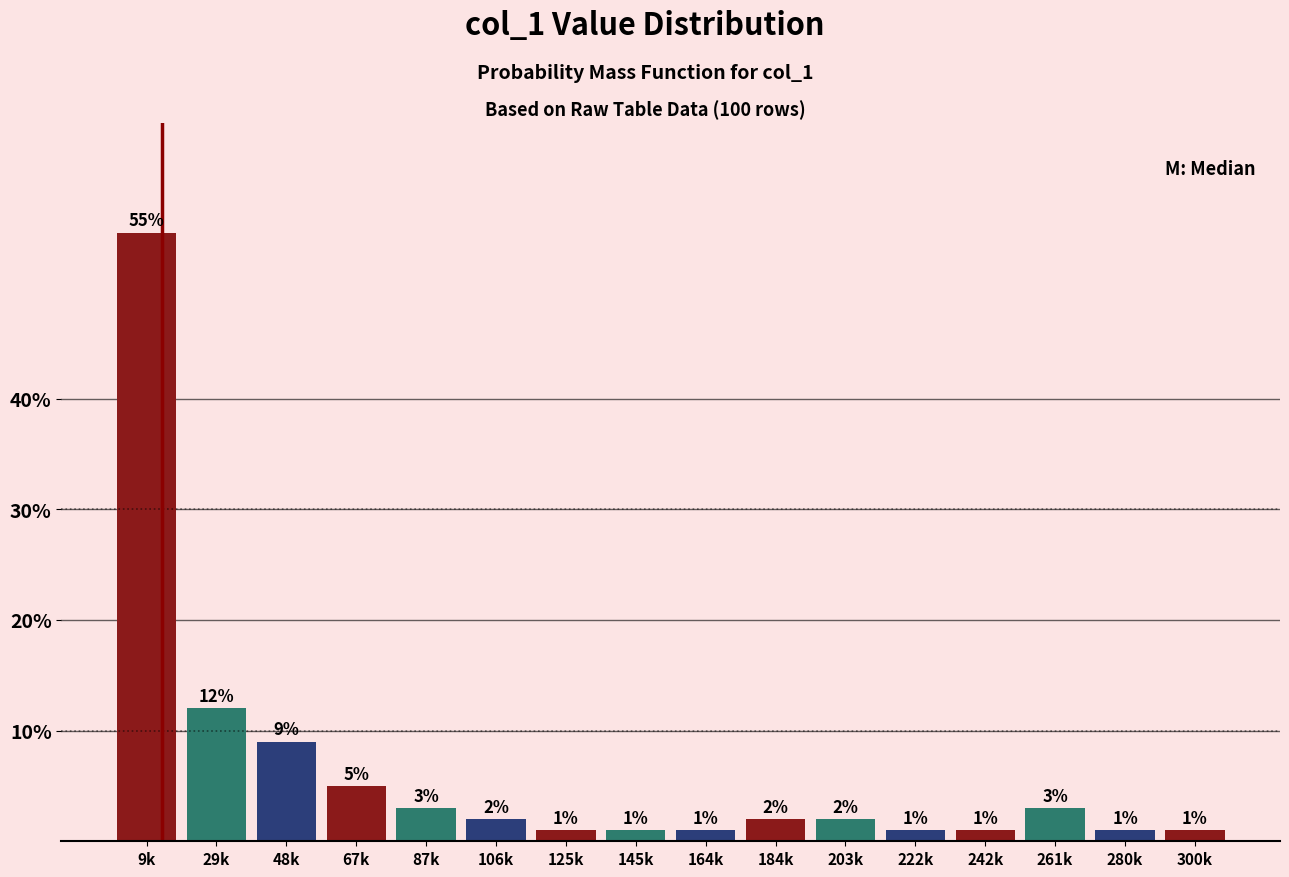

Reading left to right, list all the values displayed in this chart.

55.0	12.0	9.0	5.0	3.0	2.0	1.0	1.0	1.0	2.0	2.0	1.0	1.0	3.0	1.0	1.0